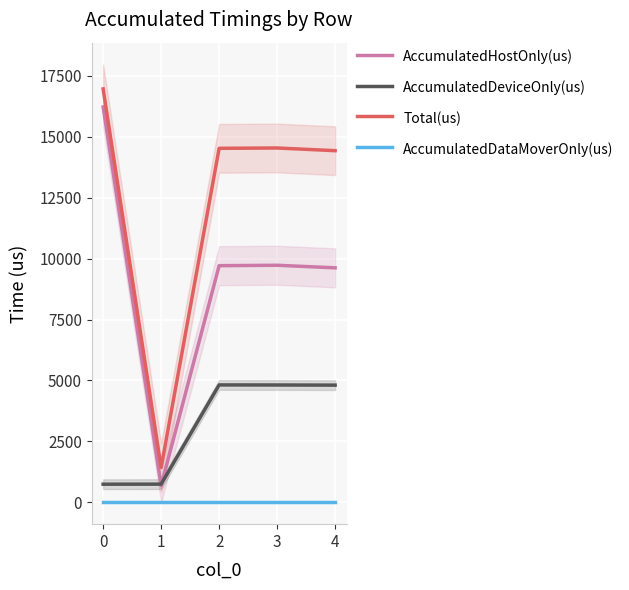

The AccumulatedDataMoverOnly(us) series shows 0.0 at 3. True or false?

True